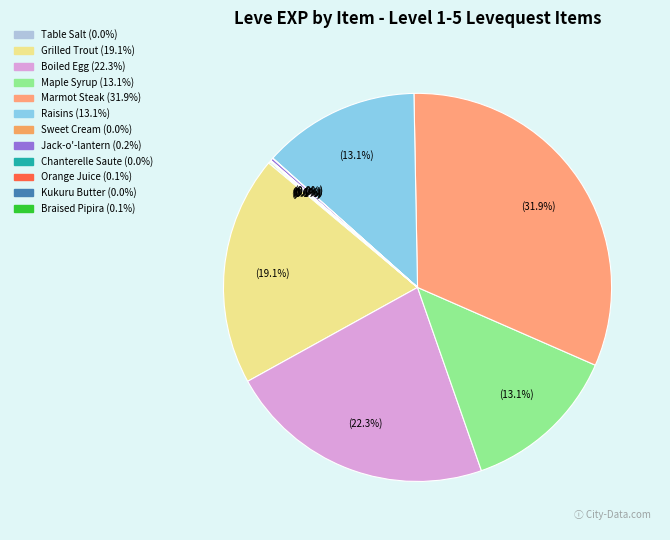

To the nearest percent, what is the difference between the largest and smallest slice percentages?

32%